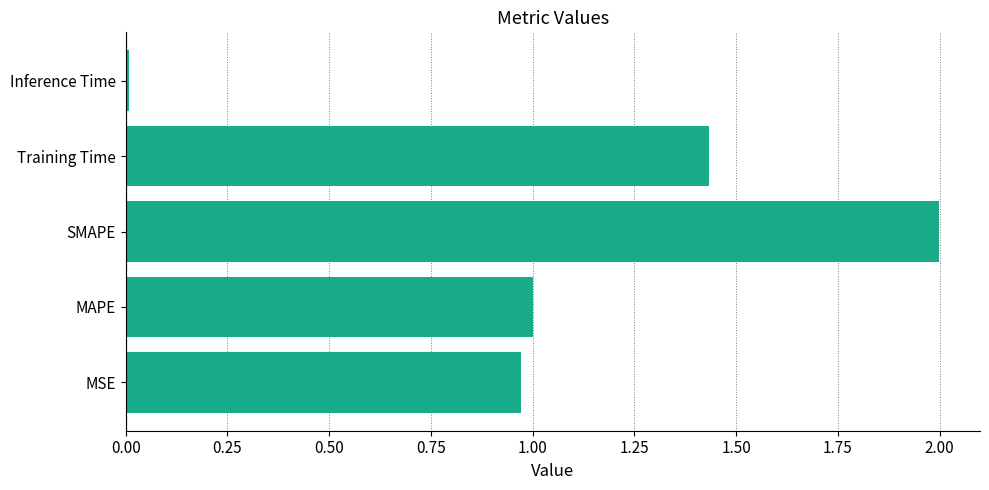

Between Training Time and SMAPE, which is larger?

SMAPE